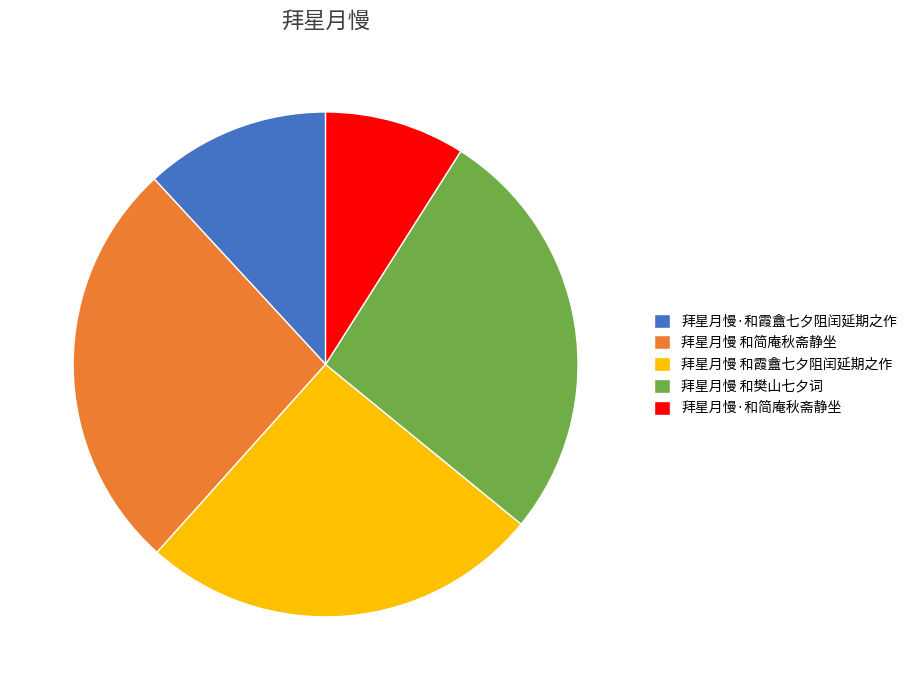

Is it true that 拜星月慢 和樊山七夕词 is 42% of the pie?

False